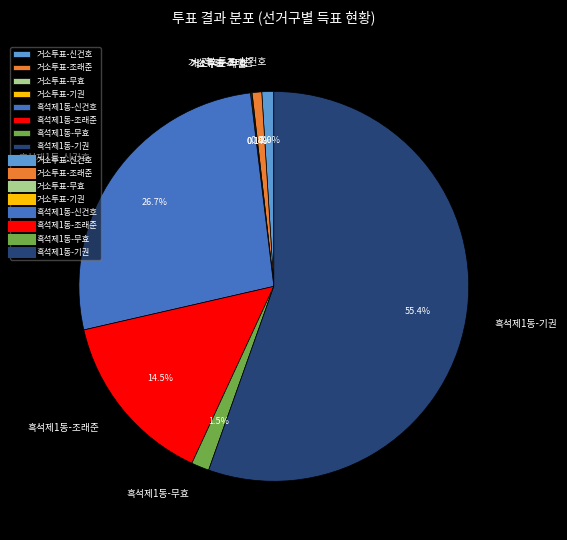

Which has a higher value, 거소투표-신건호 or 흑석제1동-기권?

흑석제1동-기권